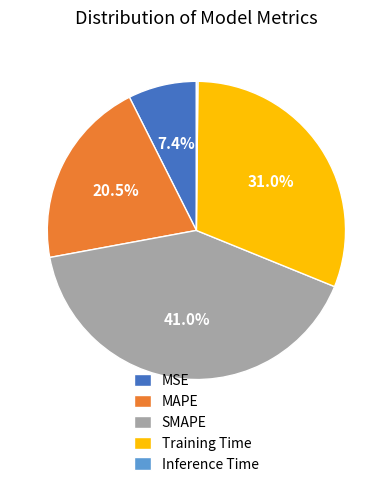

To the nearest percent, what percentage of the pie is SMAPE?

41%